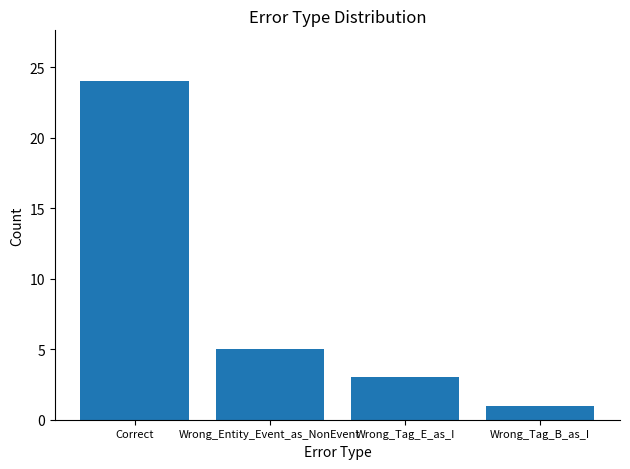

What is the minimum value shown in the chart?

1